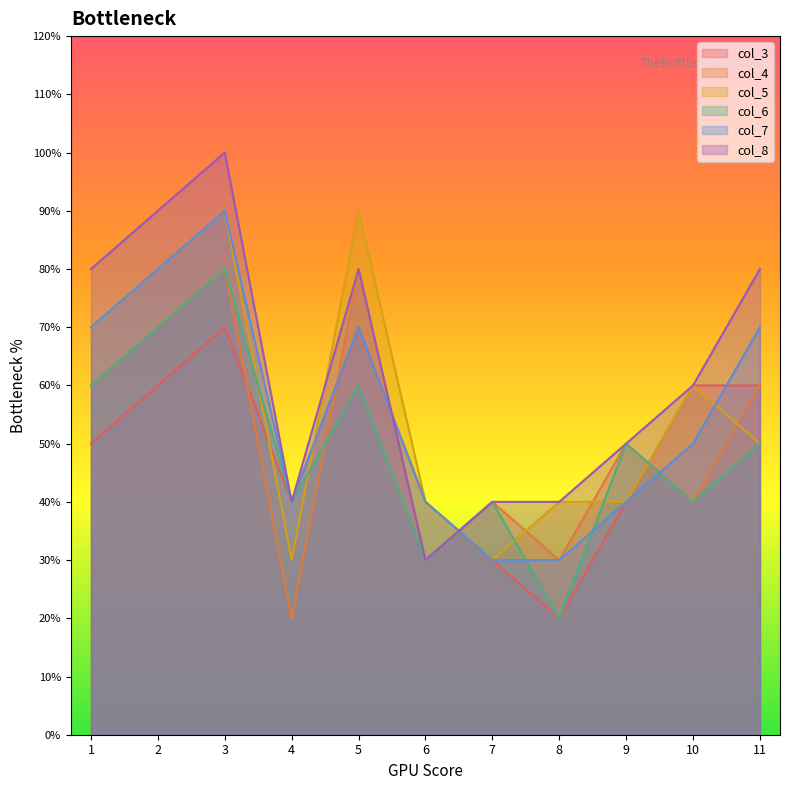

What is the sum of all col_5 values?

62